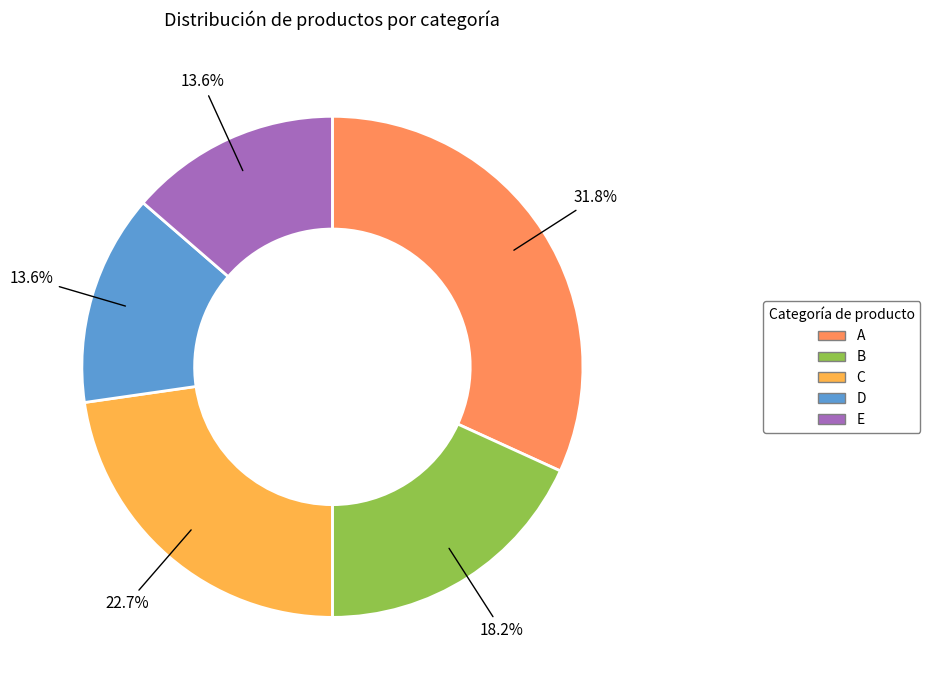

Which has a higher value, C or B?

C